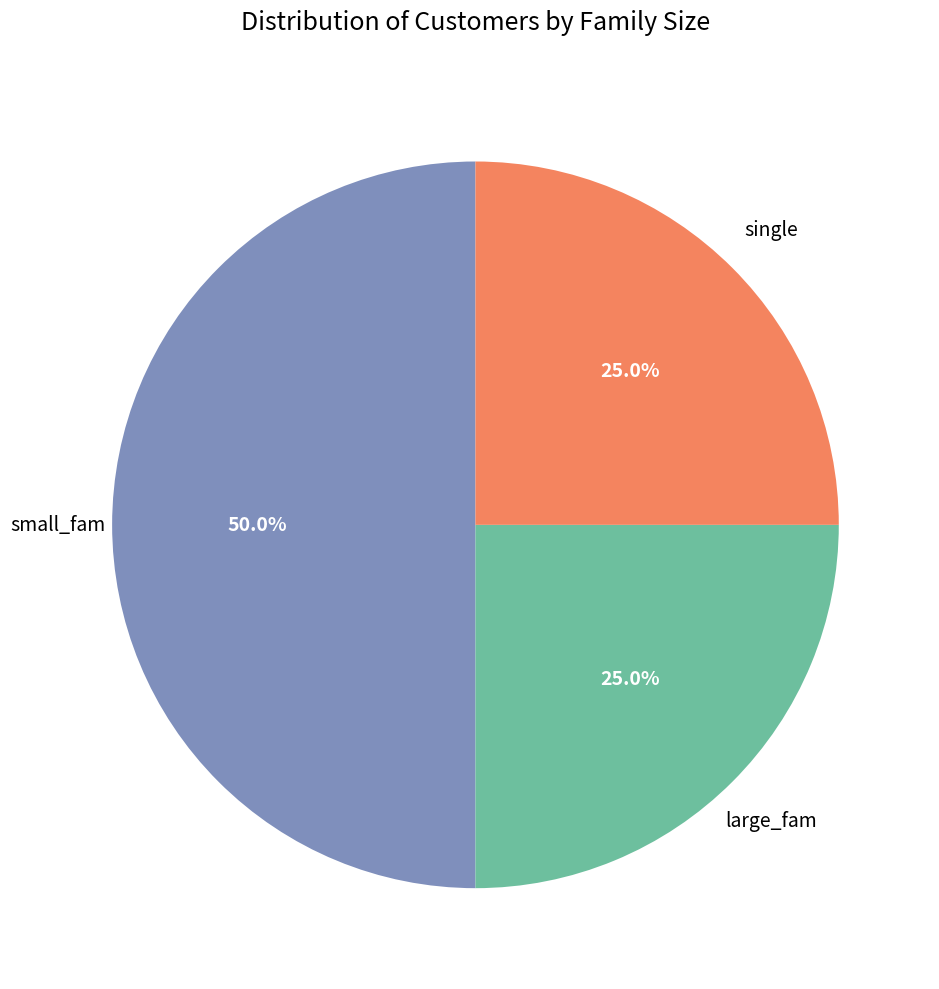

How many segments does this pie chart have?

3